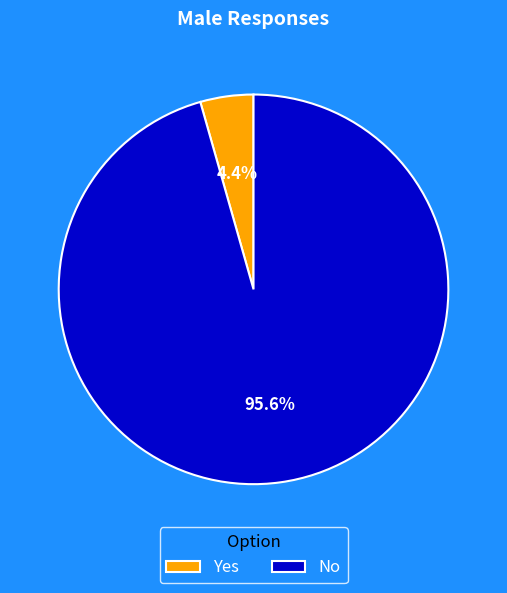

Rank the categories by value from lowest to highest.

Yes, No